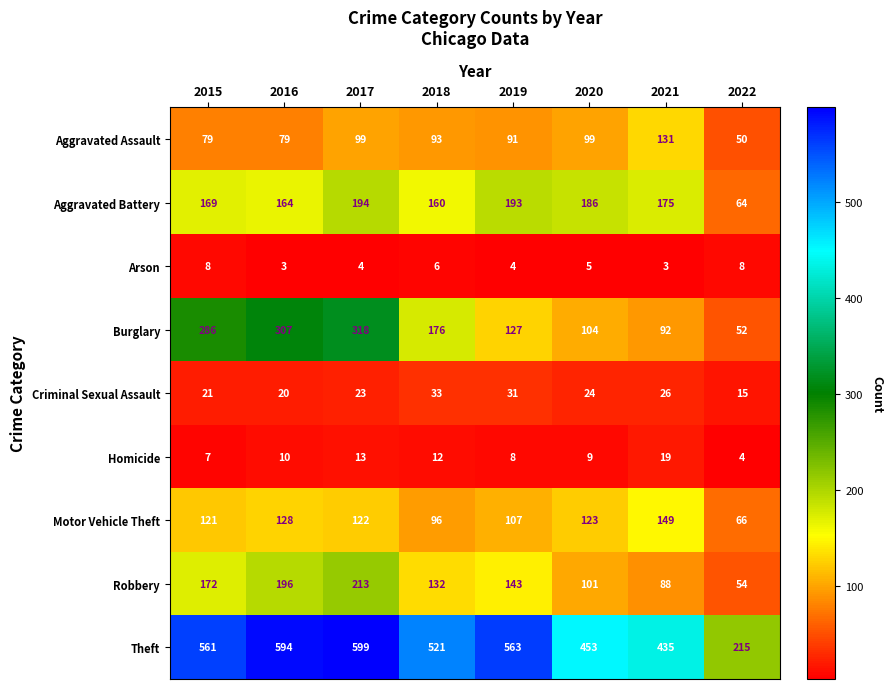

Which series has the largest total across all categories?

Theft